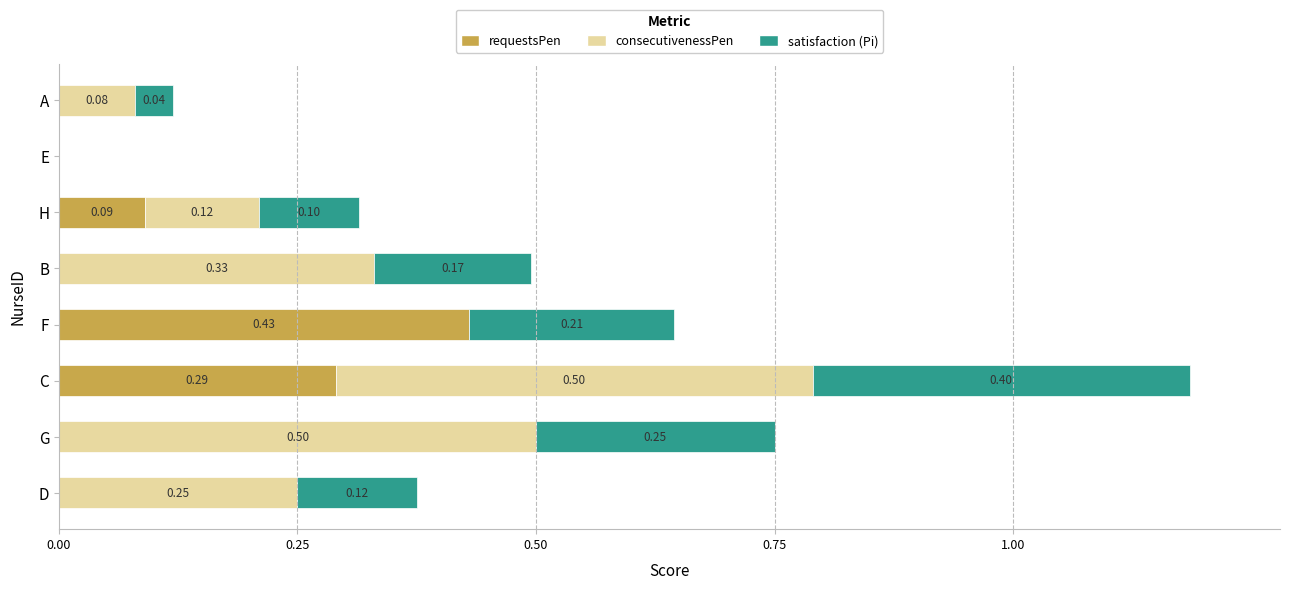

Count the requestsPen values in the range 0 to 1.

8